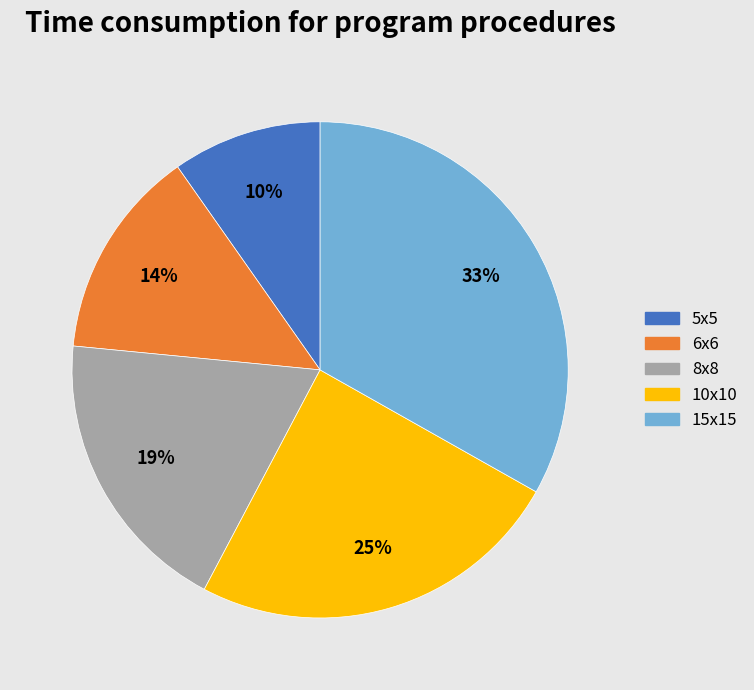

Which category has the smallest portion of the pie?

5x5